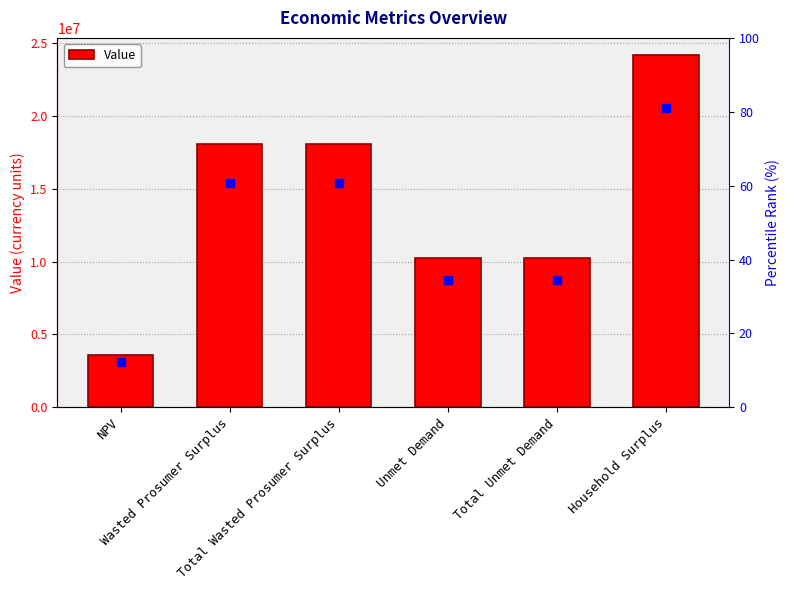

Is it true that the value at Household Surplus is 37514406.9?

False